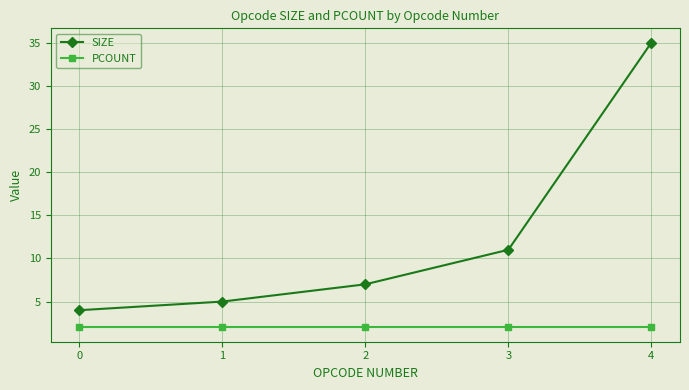

Rank the series by their maximum value, from highest to lowest.

SIZE, PCOUNT